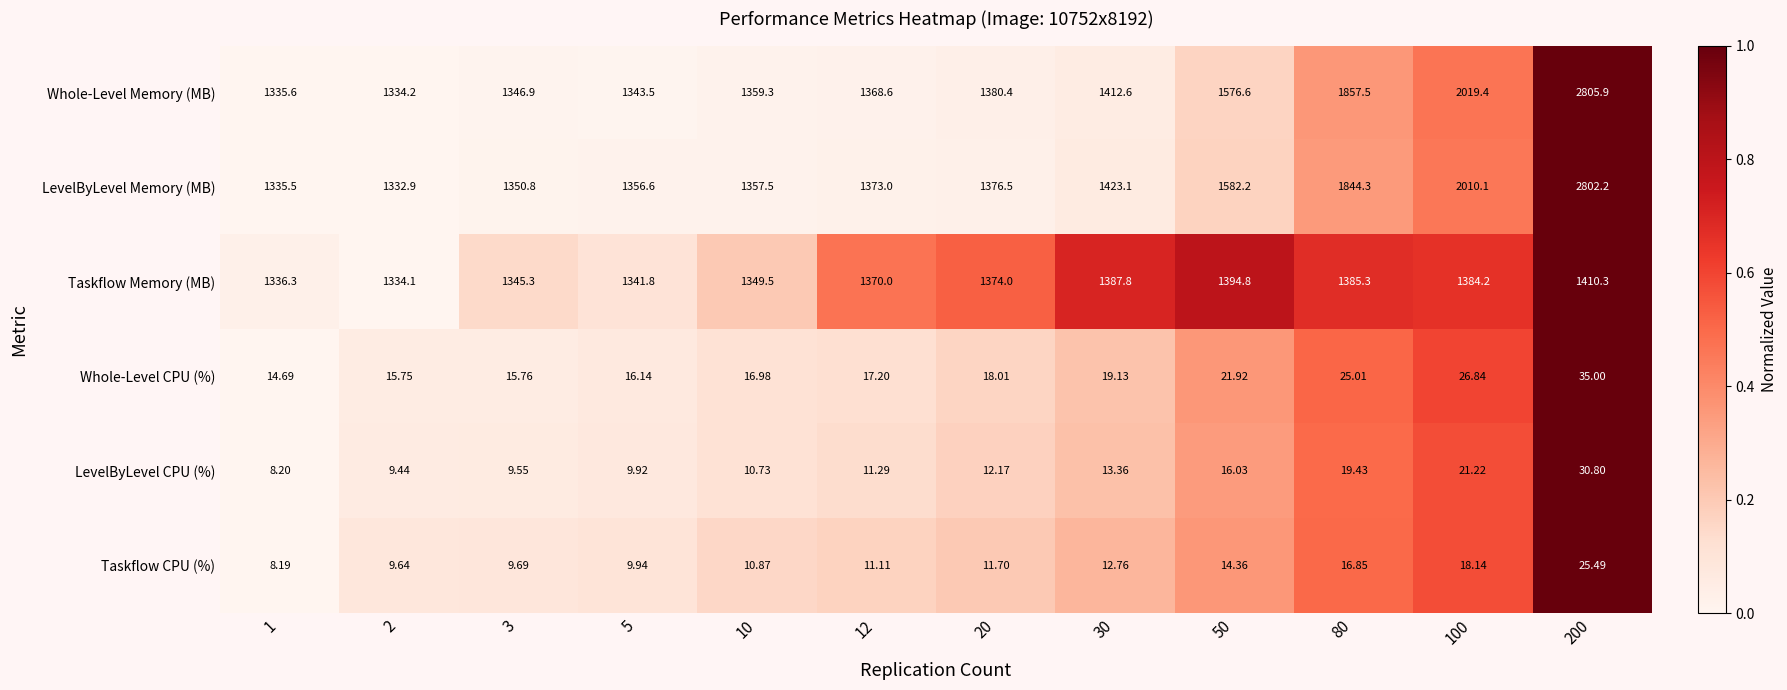

Between 3 and 30, which series saw the biggest shift?

LevelByLevel Memory (MB)